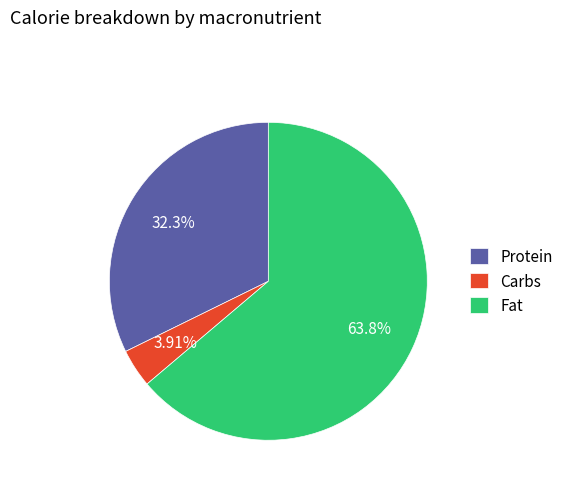

What percentage do Protein and Carbs together represent?

36.2%